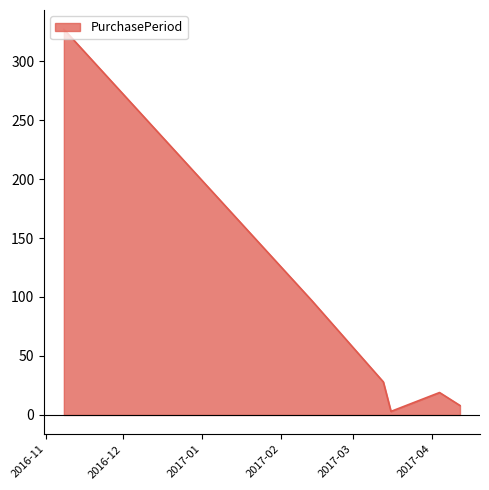

What is the difference between the maximum and minimum values?

324